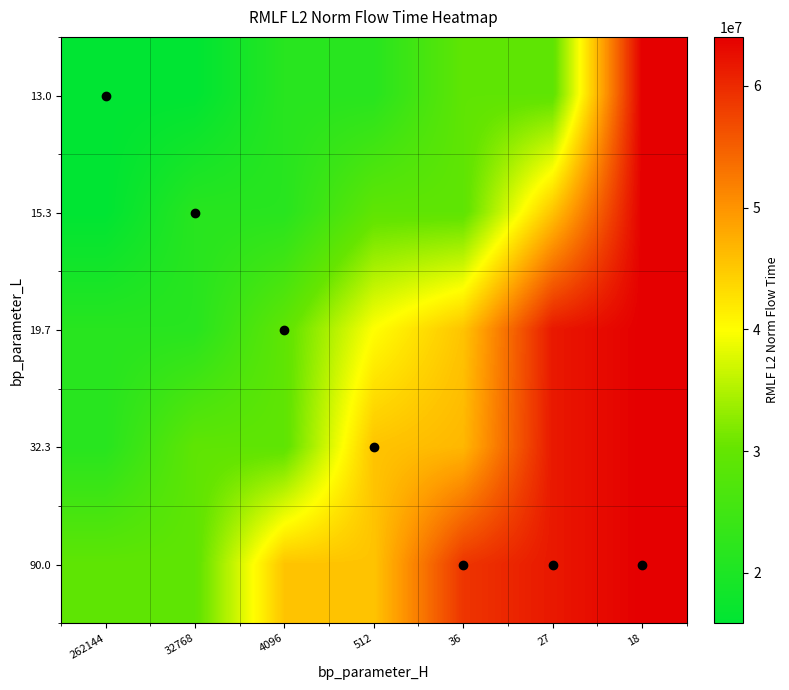

Reading left to right, what are all the values shown in this chart?

row_0: 262144=15859897.4	32768=15859897.4	4096=21543430.3	512=21543430.3	36=29359312.2	27=29359312.2	18=64019968.1
row_1: 262144=15859897.4	32768=21543430.3	4096=21543430.3	512=29359312.2	36=29359312.2	27=45497919.2	18=64019968.1
row_2: 262144=21543430.3	32768=21543430.3	4096=29359312.2	512=39939932.7	36=45497919.2	27=61654826.1	18=64019968.1
row_3: 262144=21543430.3	32768=29359312.2	4096=29359312.2	512=45497919.2	36=46689640.1	27=61654826.1	18=64019968.1
row_4: 262144=29359312.2	32768=29359312.2	4096=45497919.2	512=45497919.2	36=58911621.6	27=61654826.1	18=64019968.1